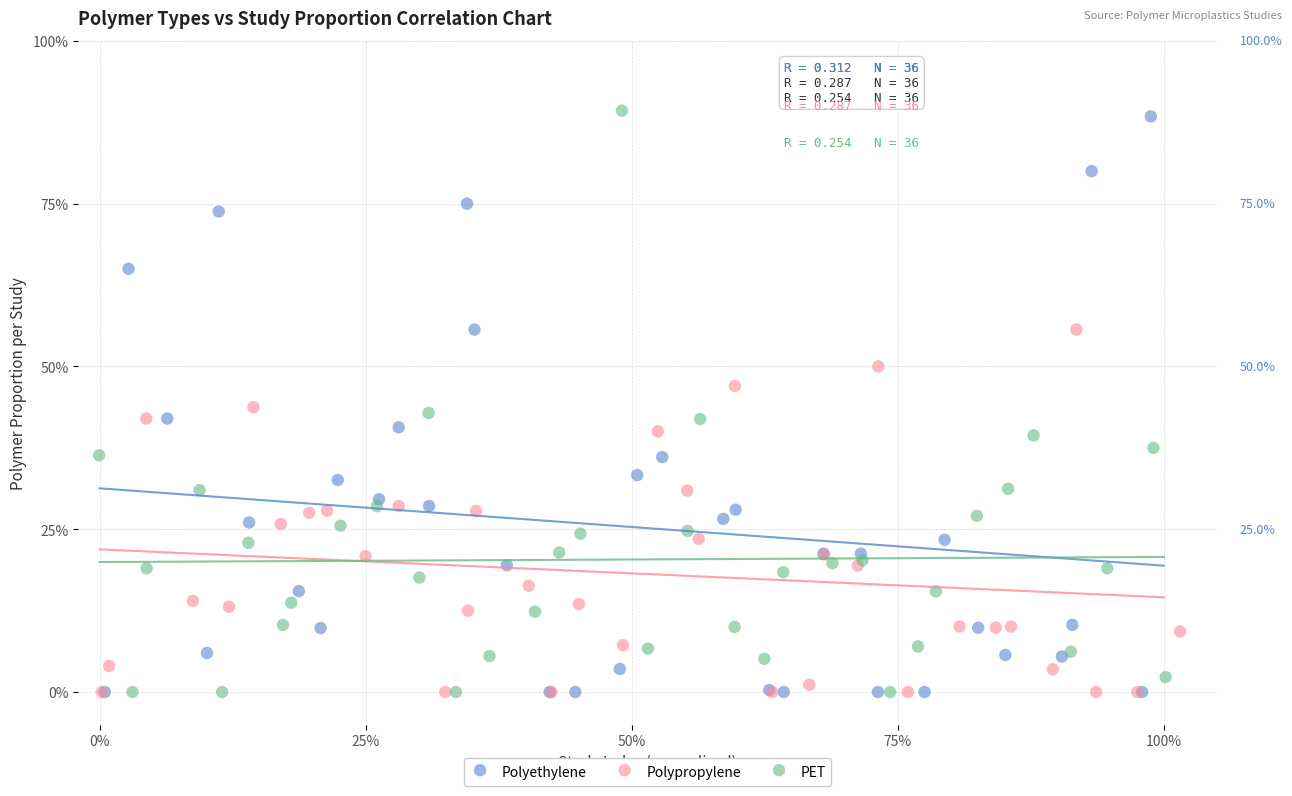

Which series has the largest Y range (max minus min)?

PET